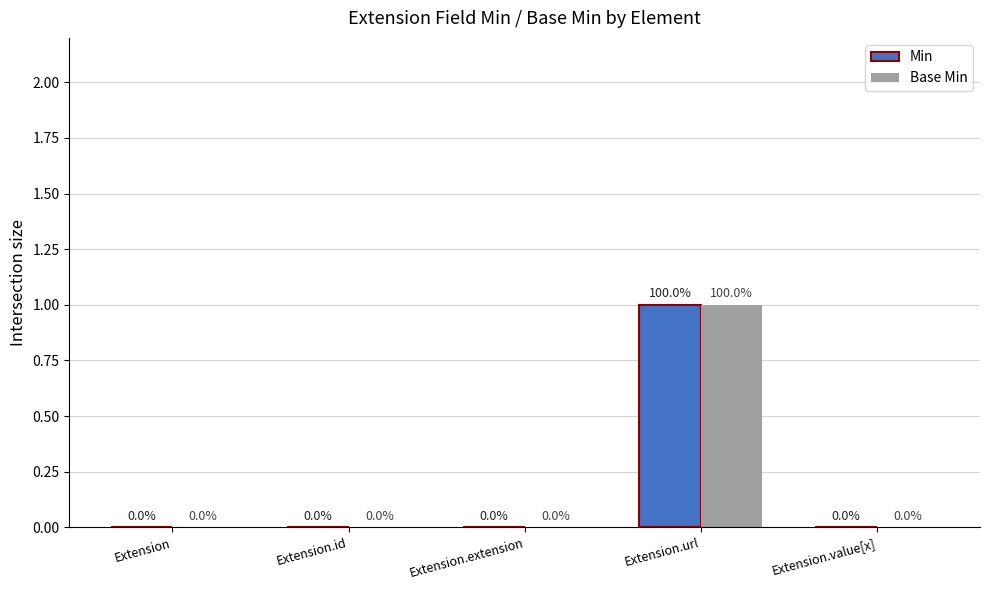

Which category has the highest value across all series?

Extension.url